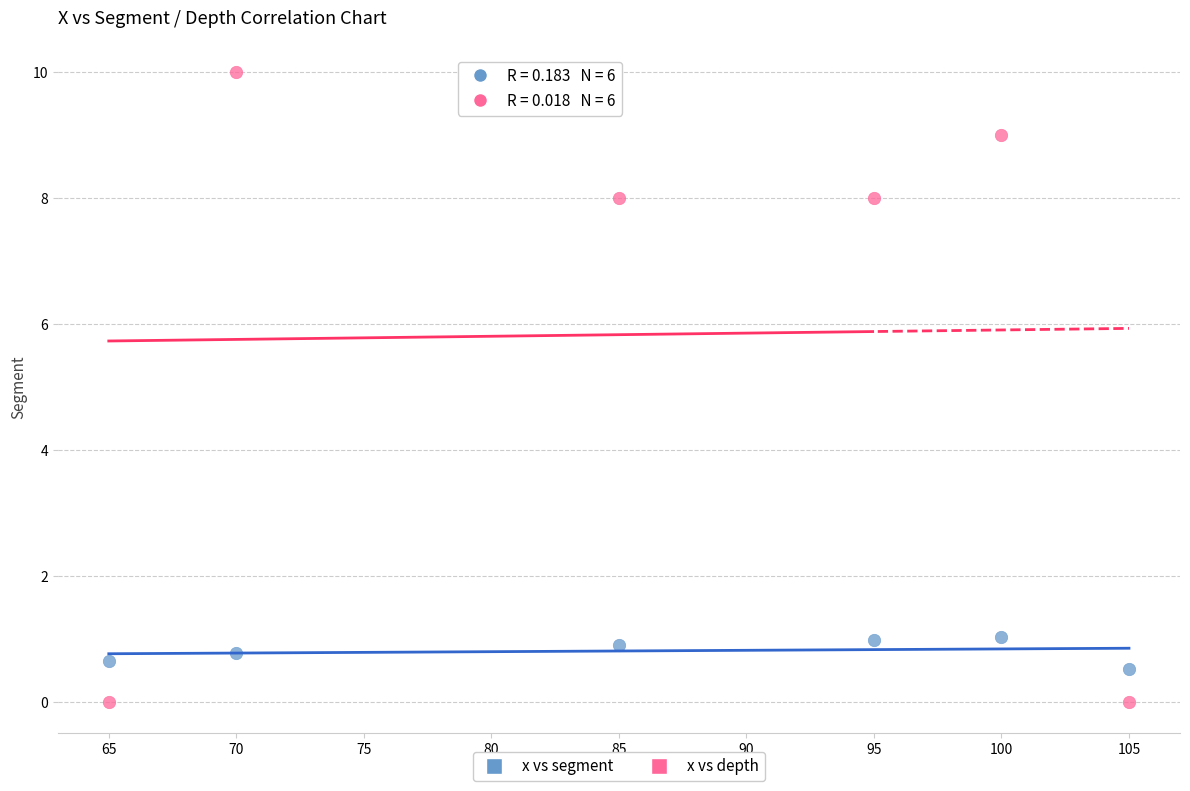

Which series reaches the minimum Y coordinate?

x vs depth